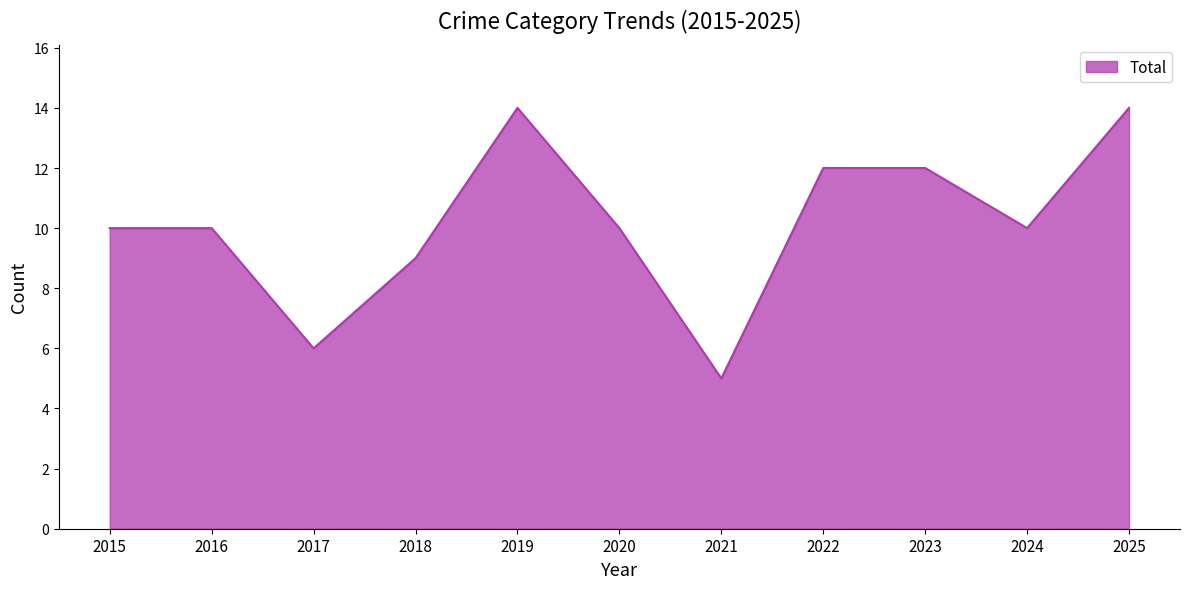

What is the difference between the values at 2017 and 2019?

8